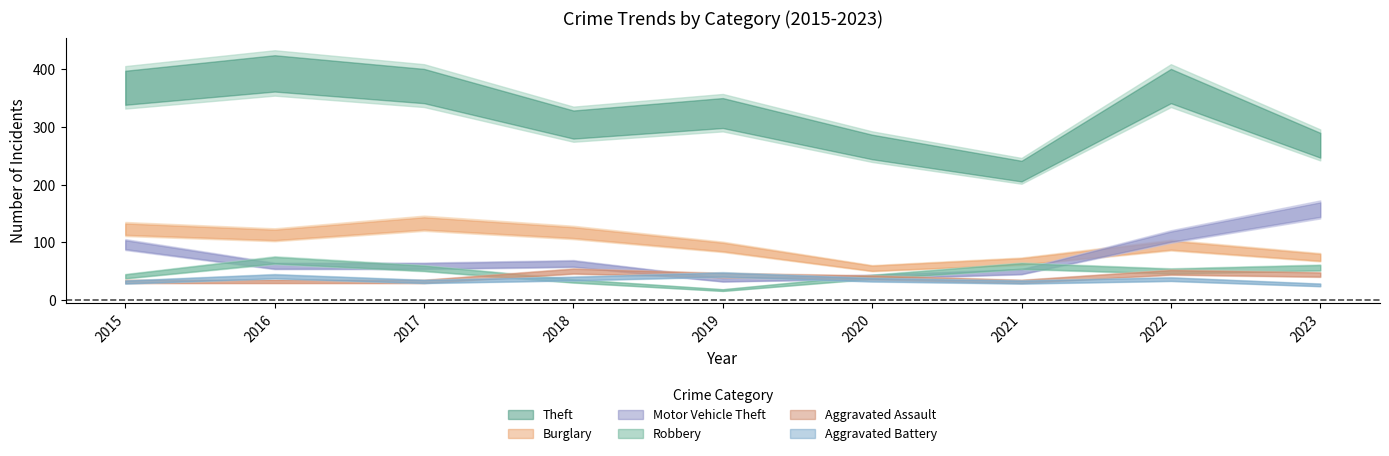

What is the sum of the Theft values at 2017 and 2020?

638